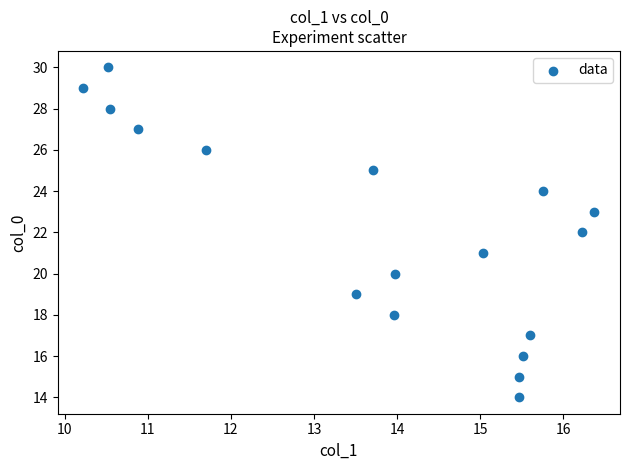

What is the range of Y values (max minus min)?

16